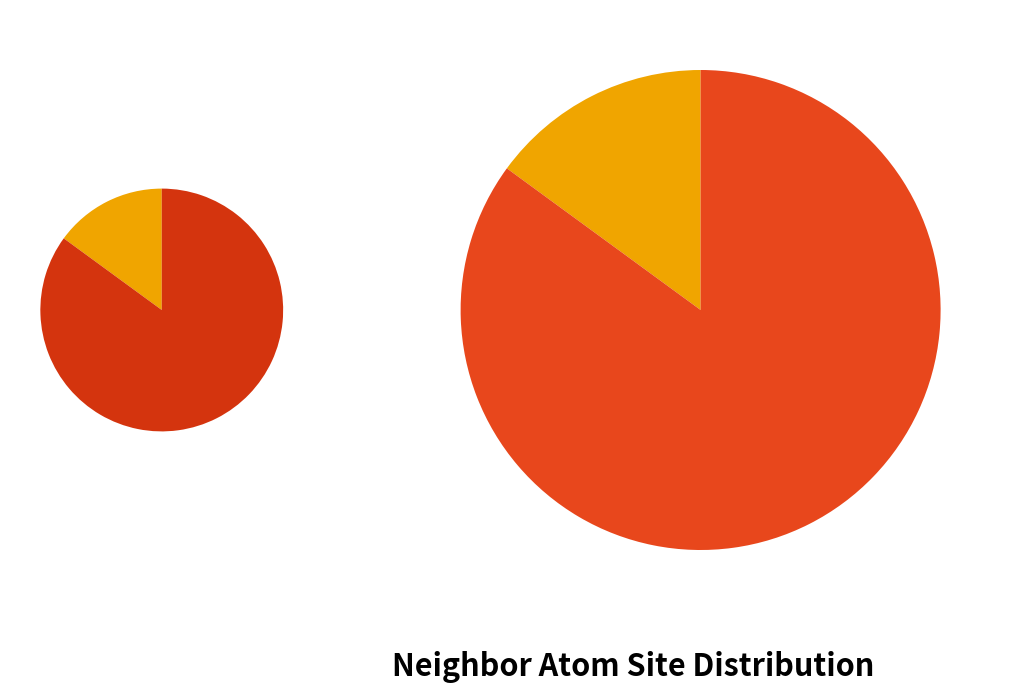

What percentage do 4 and 0 together represent?

35.5%